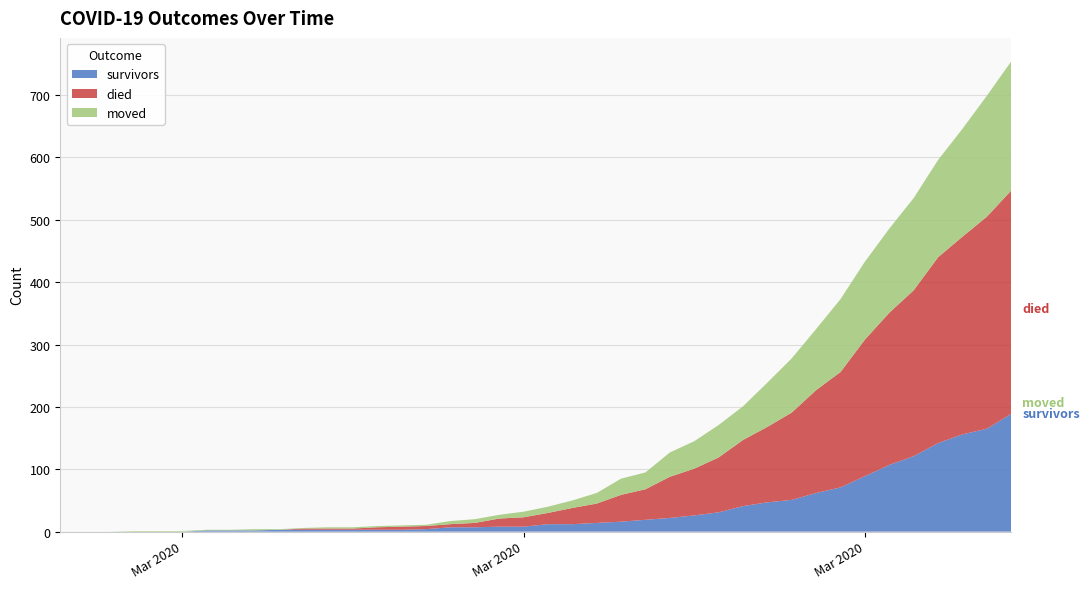

Reading left to right, transcribe all the data shown in this chart.

survivors: 0	0	0	0	0	0	2	2	2	3	3	3	3	3	3	4	7	7	8	8	12	12	14	16	19	22	26	31	41	47	51	62	71	89	107	121	142	156	165	189
died: 0	0	0	0	0	0	0	0	0	0	2	2	2	4	5	5	5	7	13	15	18	26	31	43	49	66	75	88	106	121	140	165	185	219	244	266	298	317	340	358
moved: 0	0	0	1	1	1	1	1	2	1	1	2	2	2	2	2	5	6	6	9	10	12	17	26	27	39	44	52	54	71	87	98	117	125	135	148	156	173	194	207